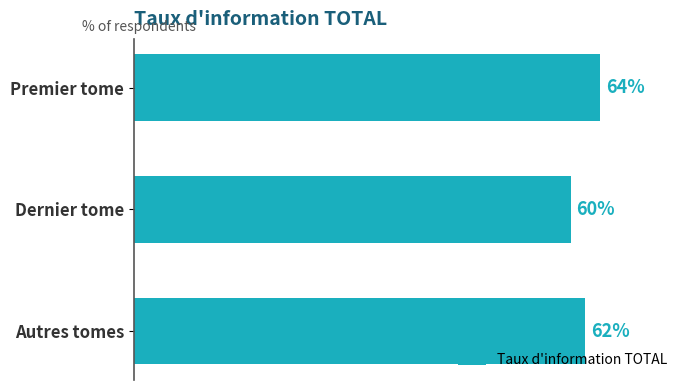

What is the maximum value shown in the chart?

0.6